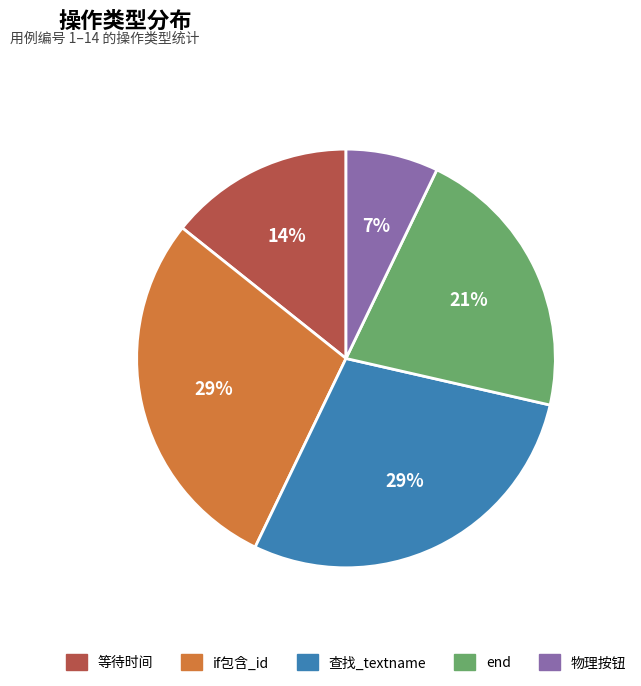

Between 物理按钮 and if包含_id, which is larger?

if包含_id